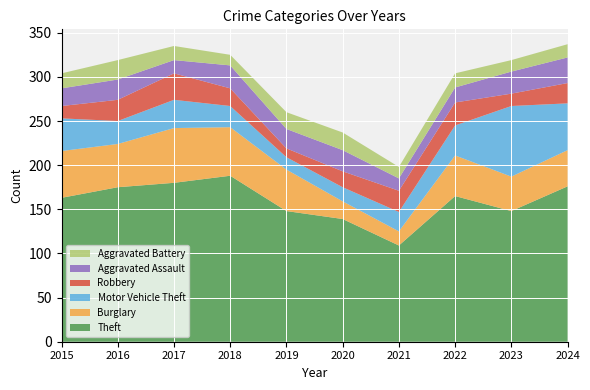

Reading left to right, list all the values displayed in this chart.

Theft: 2015=163	2016=175	2017=180	2018=188	2019=148	2020=139	2021=109	2022=165	2023=148	2024=176
Burglary: 2015=53	2016=49	2017=62	2018=55	2019=47	2020=20	2021=16	2022=46	2023=39	2024=41
Motor Vehicle Theft: 2015=37	2016=26	2017=32	2018=24	2019=14	2020=16	2021=22	2022=34	2023=80	2024=53
Robbery: 2015=14	2016=24	2017=30	2018=20	2019=10	2020=18	2021=24	2022=26	2023=14	2024=23
Aggravated Assault: 2015=20	2016=23	2017=15	2018=26	2019=22	2020=24	2021=14	2022=17	2023=25	2024=29
Aggravated Battery: 2015=17	2016=22	2017=16	2018=12	2019=19	2020=20	2021=13	2022=16	2023=13	2024=15